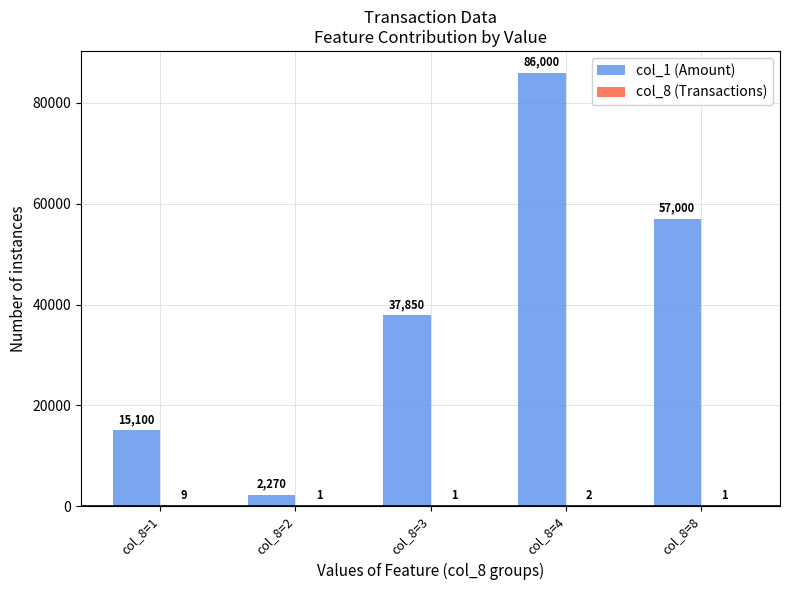

What is the sum of the col_1 (Amount) values at col_8=2 and col_8=3?

40120